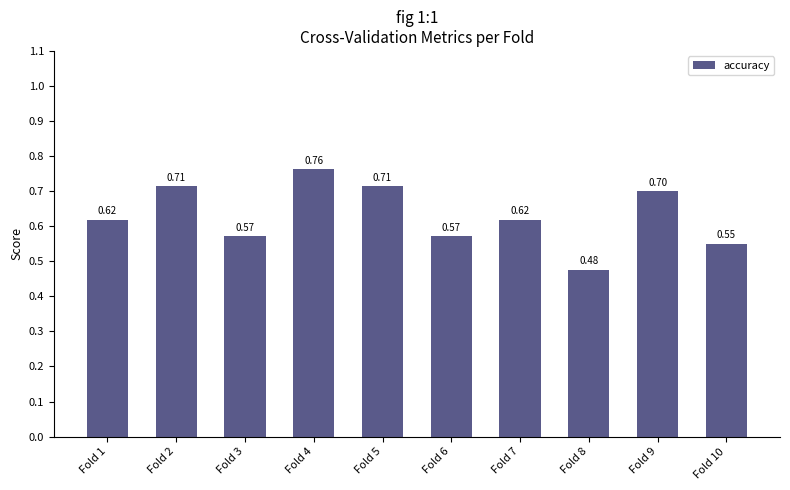

What is the difference between the maximum and minimum values?

0.3